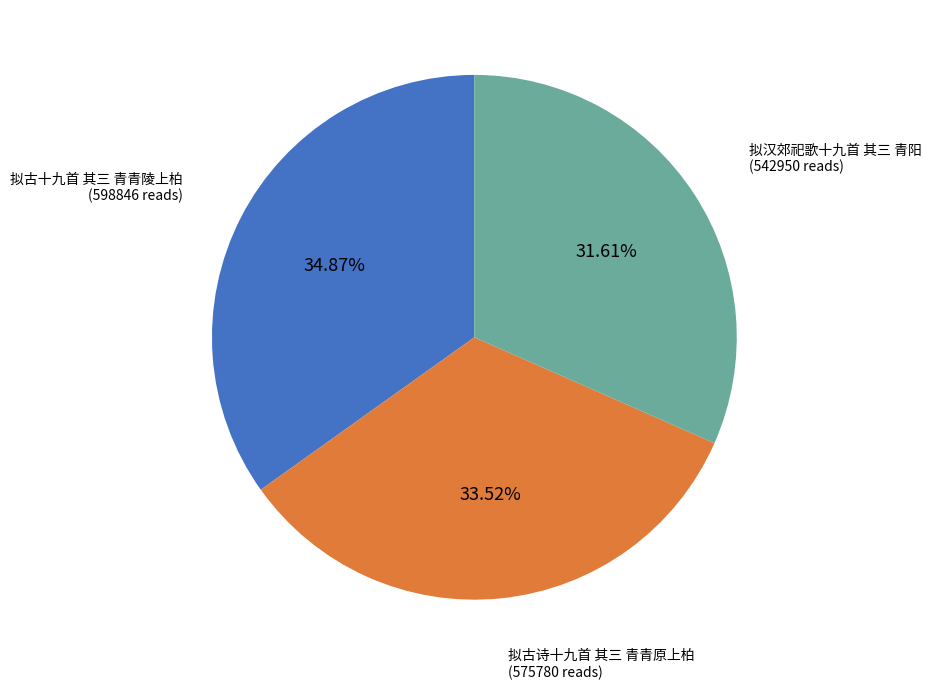

Approximately how many times larger is the value at 拟汉郊祀歌十九首 其三 青阳 compared to 拟古十九首 其三 青青陵上柏?

0.9